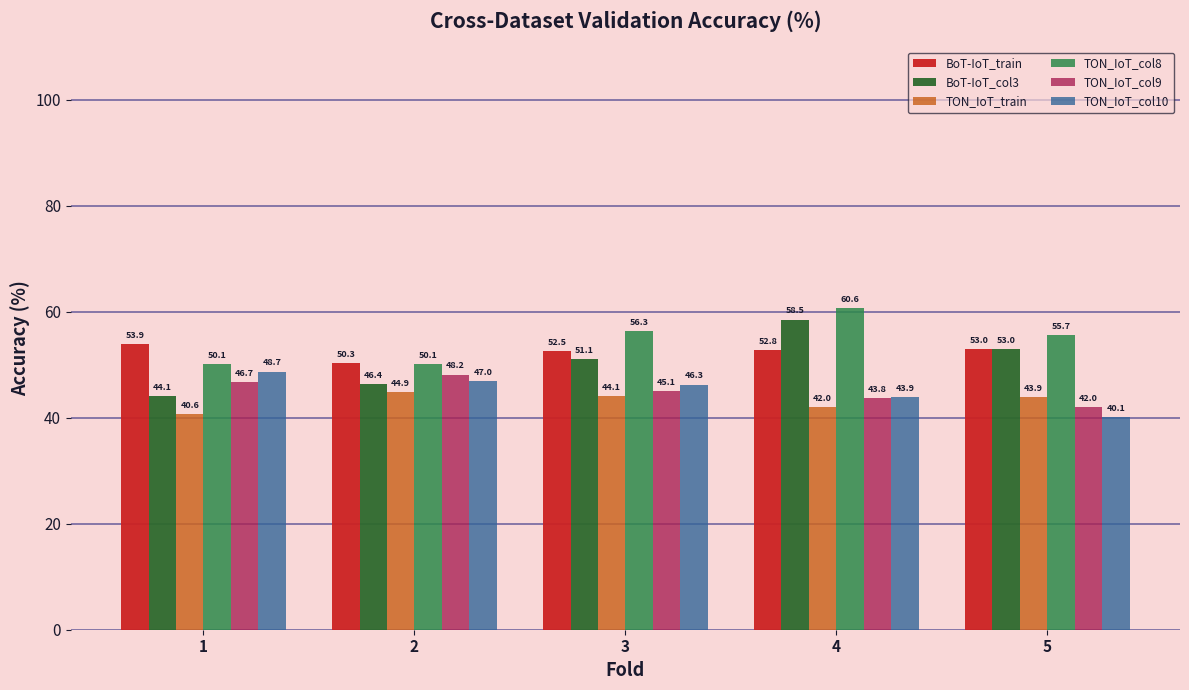

What is the value of the TON_IoT_col9 bar at the 2nd from the left?

48.2